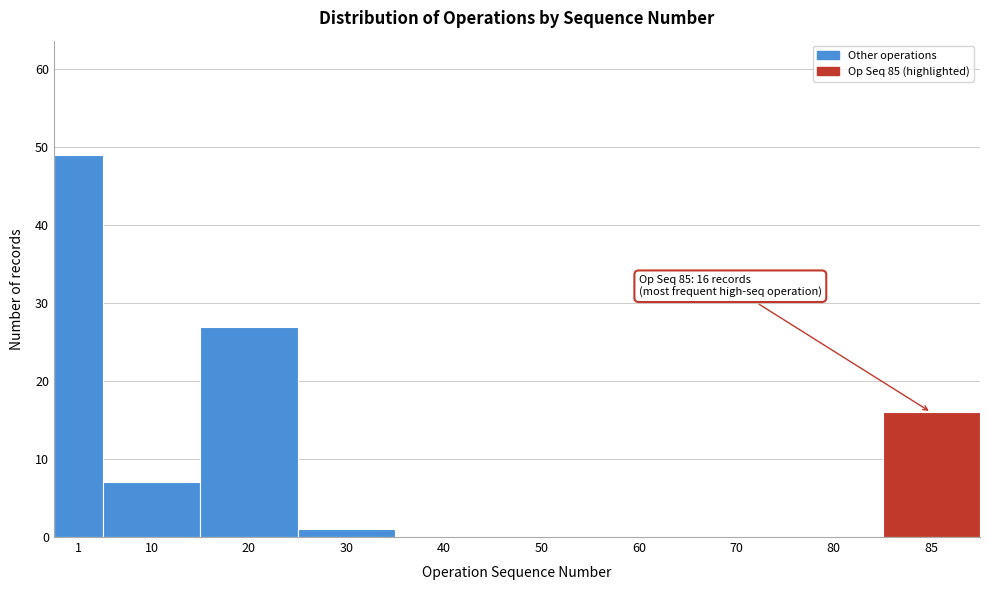

Reading left to right, extract all data points from this chart.

1=49	10=7	20=27	30=1	40=0	50=0	60=0	70=0	80=0	85=16